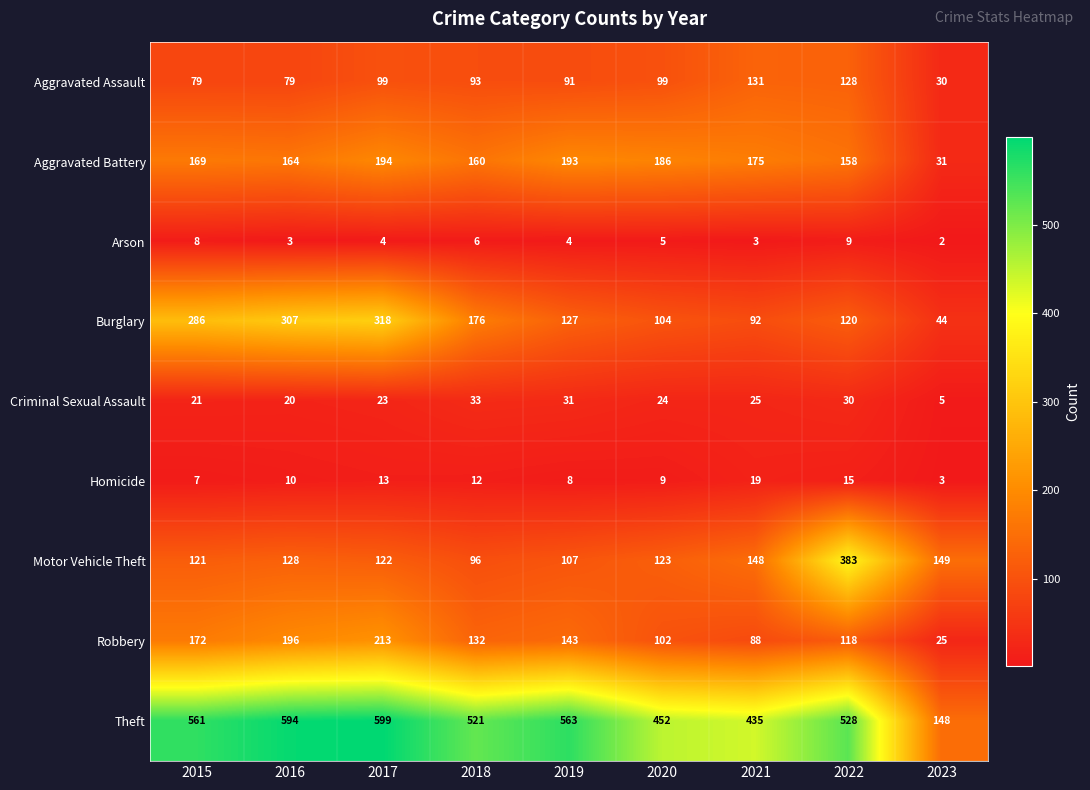

What is the spread (max minus min) of values at 2021?

432